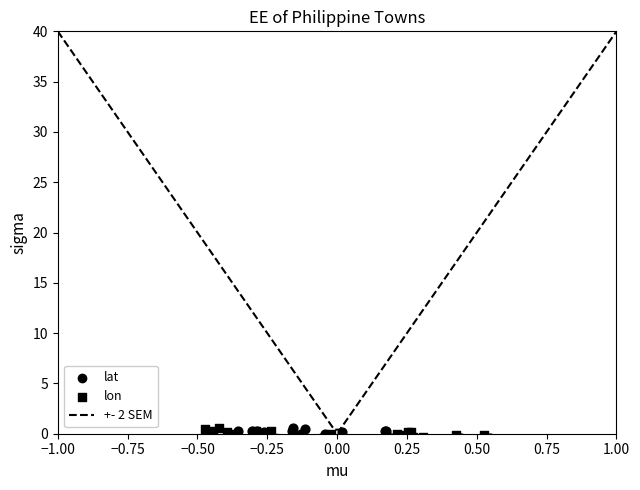

Is the value of lat at 92495 greater than the value of lon at 92502?

Yes